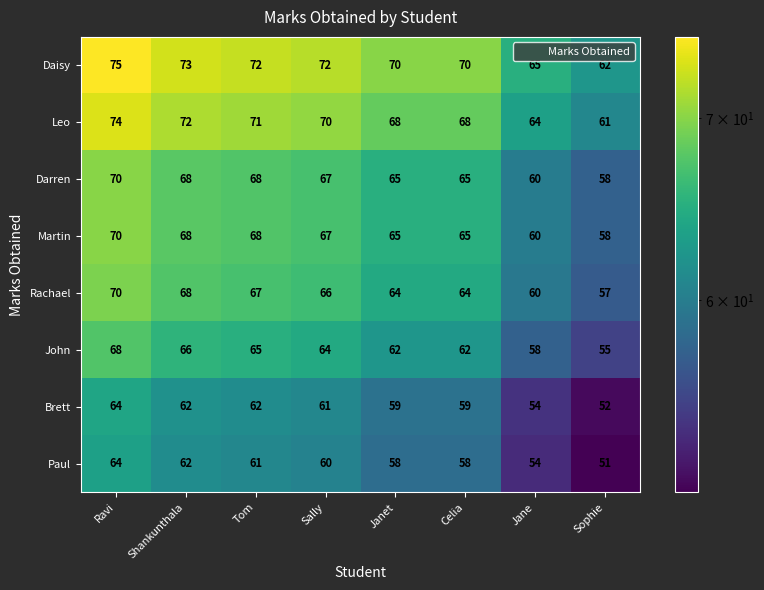

Which category has the lowest value across all series?

Sophie